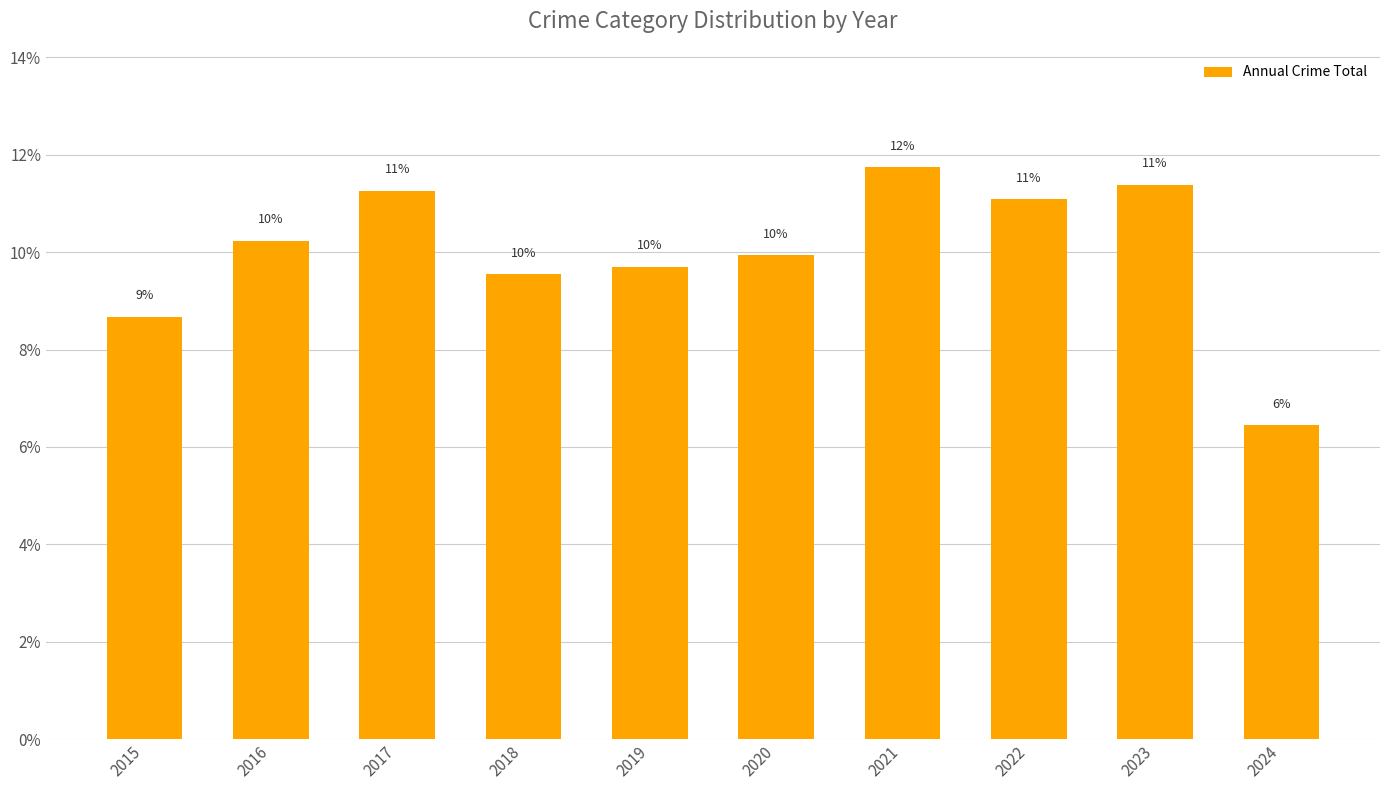

Does the chart contain any negative values?

No